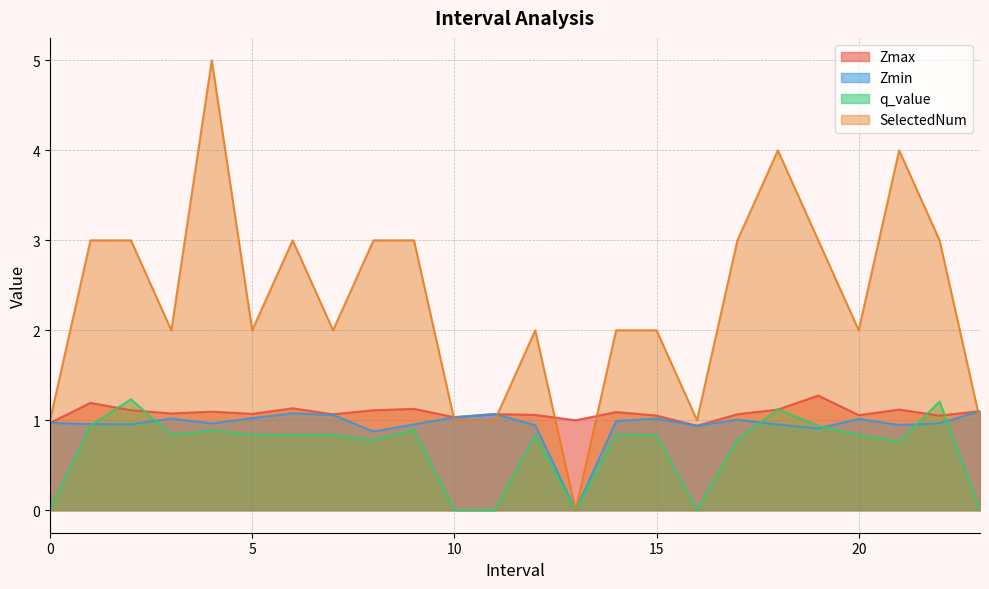

Reading right to left, list all the values displayed in this chart.

Zmax: 23=1.1	22=1.1	21=1.1	20=1.1	19=1.3	18=1.1	17=1.1	16=0.9	15=1.1	14=1.1	13=1.0	12=1.1	11=1.1	10=1.0	9=1.1	8=1.1	7=1.1	6=1.1	5=1.1	4=1.1	3=1.1	2=1.1	1=1.2	0=1.0
Zmin: 23=1.1	22=1.0	21=0.9	20=1.0	19=0.9	18=1.0	17=1.0	16=0.9	15=1.0	14=1.0	13=0.0	12=0.9	11=1.1	10=1.0	9=1.0	8=0.9	7=1.1	6=1.1	5=1.0	4=1.0	3=1.0	2=1.0	1=1.0	0=1.0
q_value: 23=0.0	22=1.2	21=0.8	20=0.8	19=0.9	18=1.1	17=0.8	16=0.0	15=0.8	14=0.8	13=0.0	12=0.8	11=0.0	10=0.0	9=0.9	8=0.8	7=0.8	6=0.8	5=0.8	4=0.9	3=0.8	2=1.2	1=0.9	0=0.0
SelectedNum: 23=1.0	22=3.0	21=4.0	20=2.0	19=3.0	18=4.0	17=3.0	16=1.0	15=2.0	14=2.0	13=0.0	12=2.0	11=1.0	10=1.0	9=3.0	8=3.0	7=2.0	6=3.0	5=2.0	4=5.0	3=2.0	2=3.0	1=3.0	0=1.0